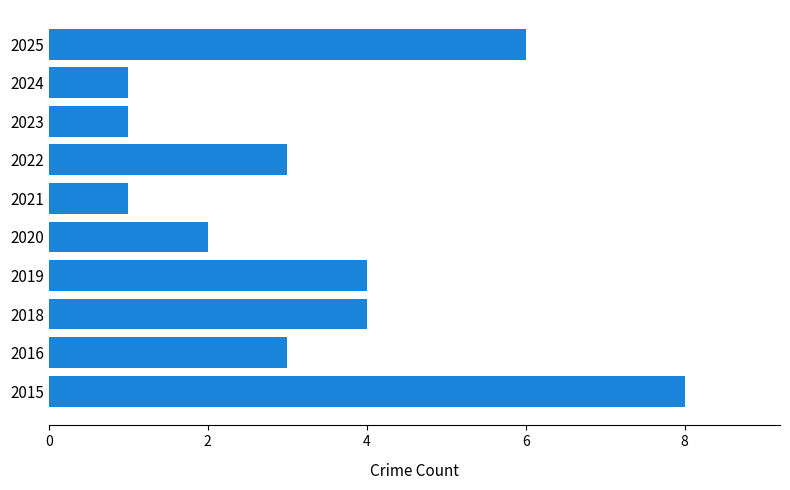

Is it true that the value at 2019 is 6?

False